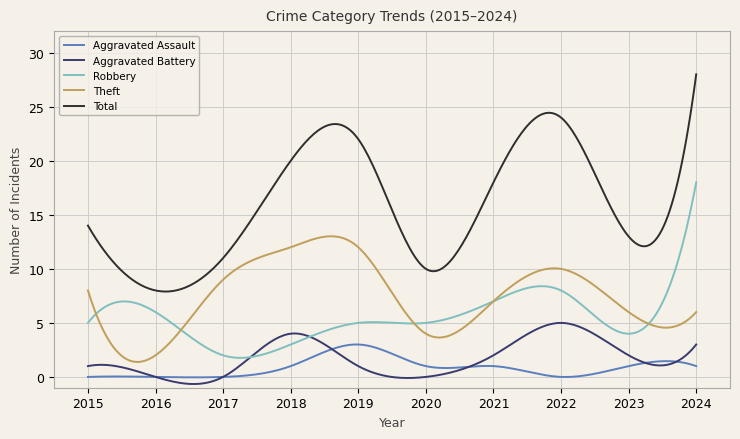

Which series has the largest total across all categories?

Total